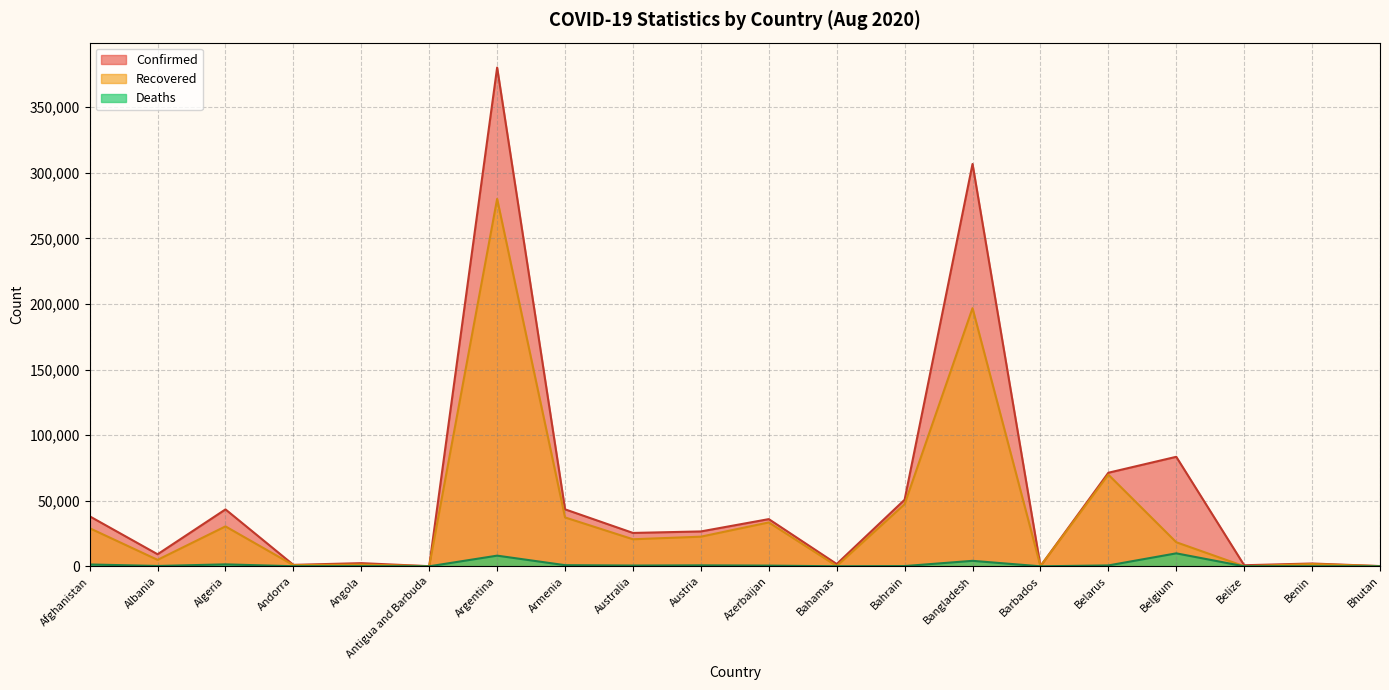

What is the difference between the maximum and minimum values in the Confirmed series?

380198